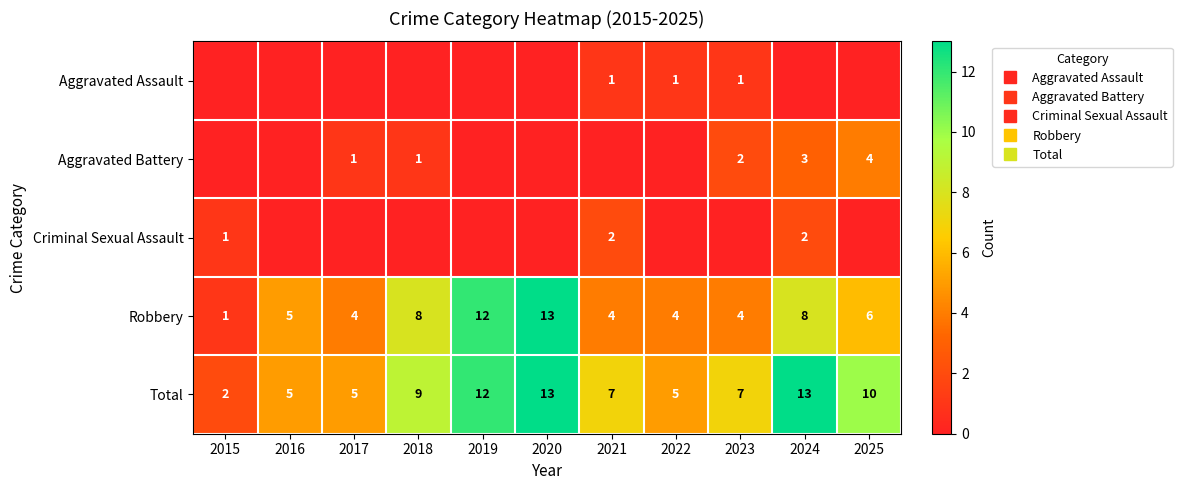

True or false: Aggravated Battery has a value of 2 at 2023.

True